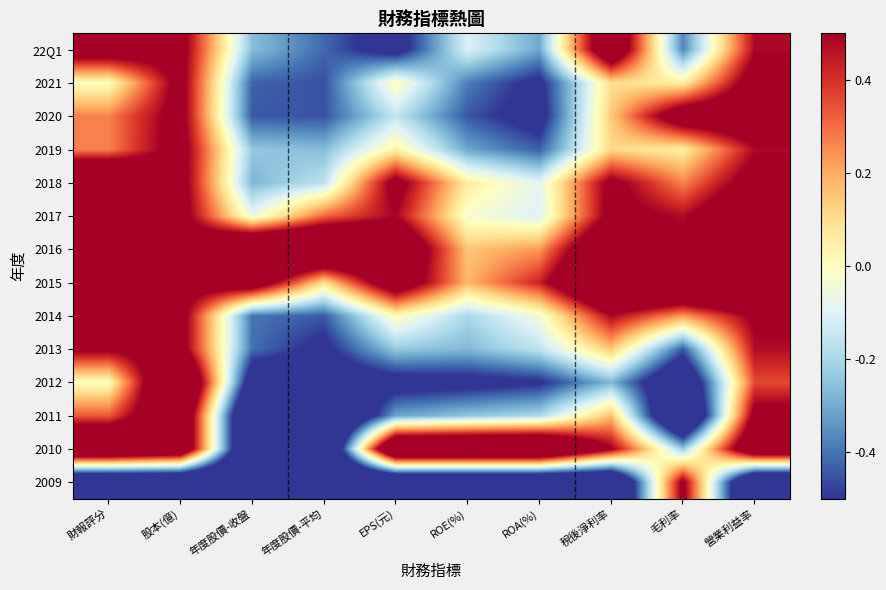

At how many categories does at least one series exceed 0?

10